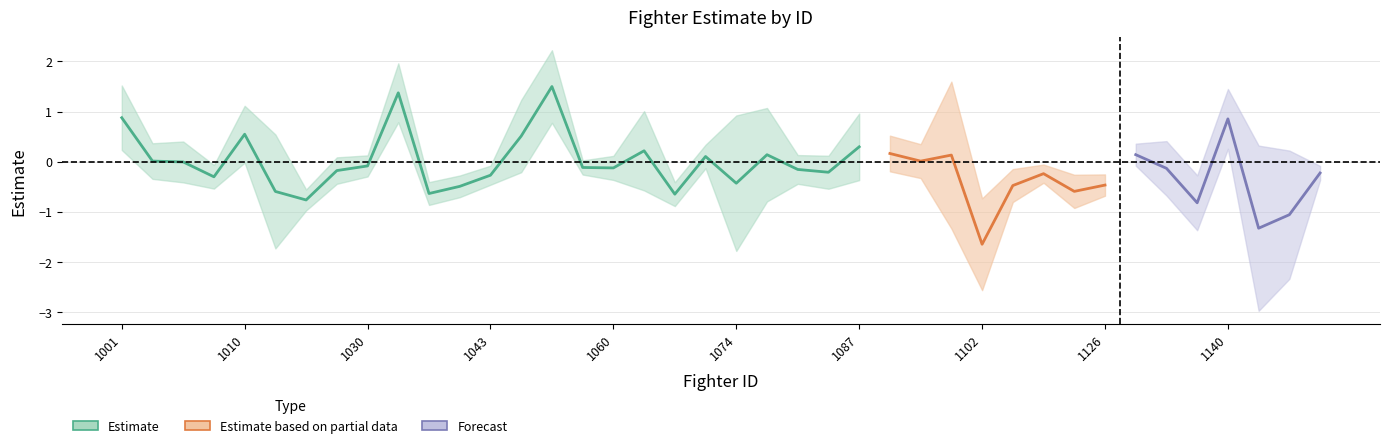

What is the spread (max minus min) of values at 1030?

0.3